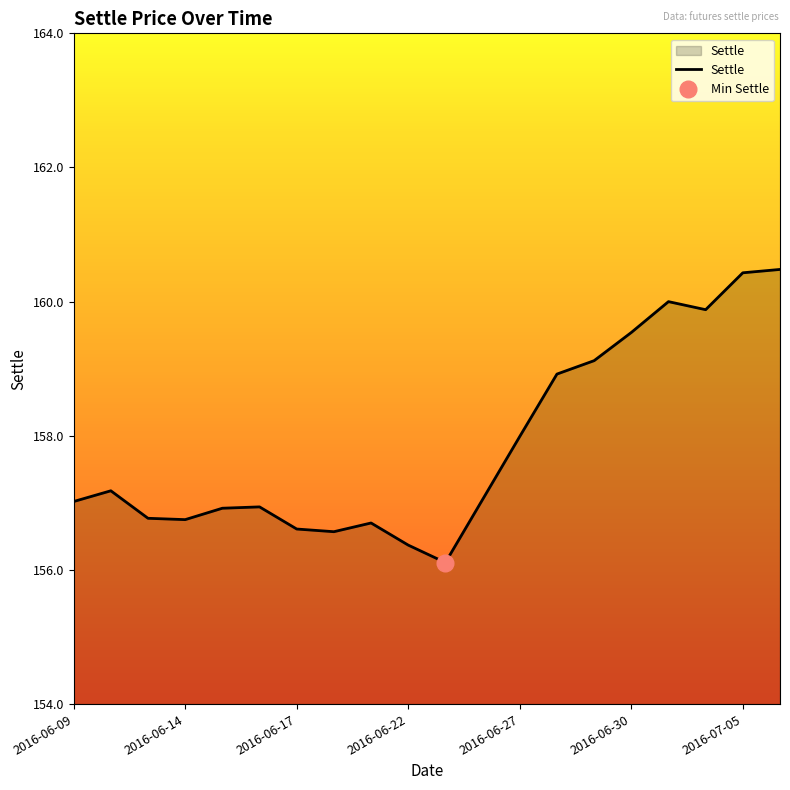

What is the lowest value of the Settle series?

156.1